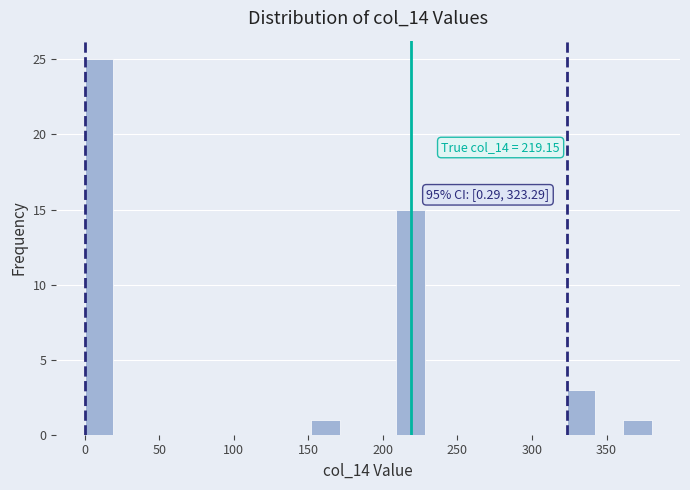

Read against the x-axis, roughly where is the centre of the tallest bar?

10